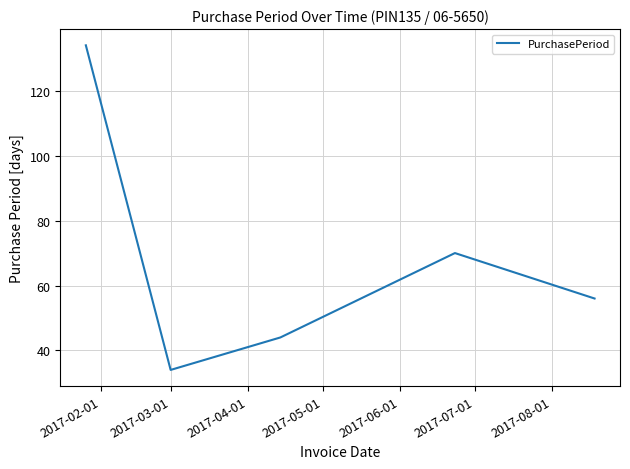

What is the difference between the maximum and second lowest values?

90